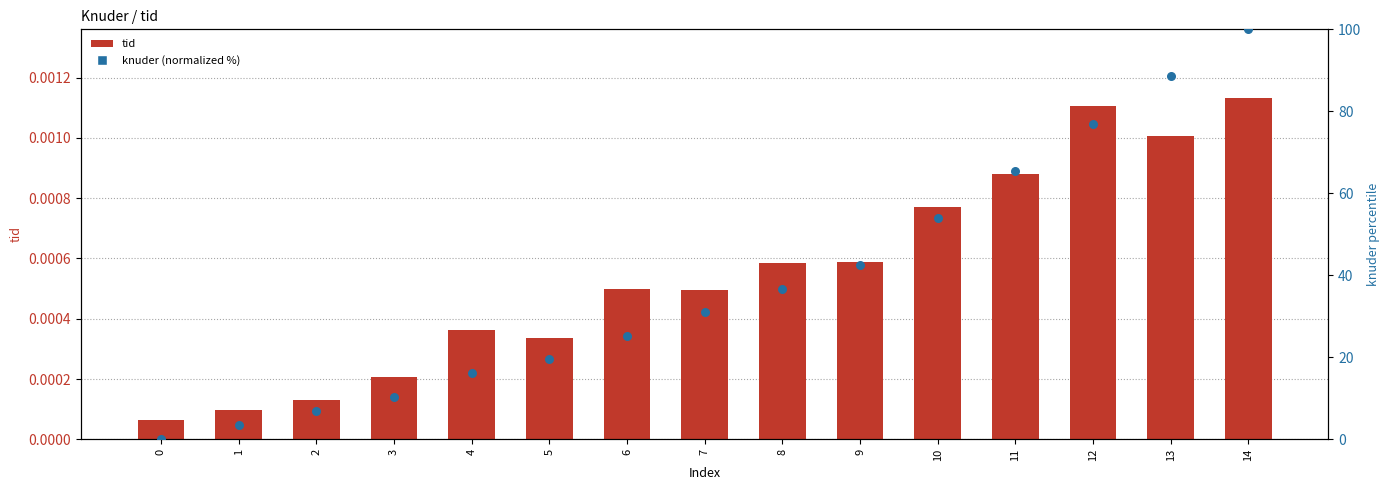

What is the total value across all series at 11?

65.5